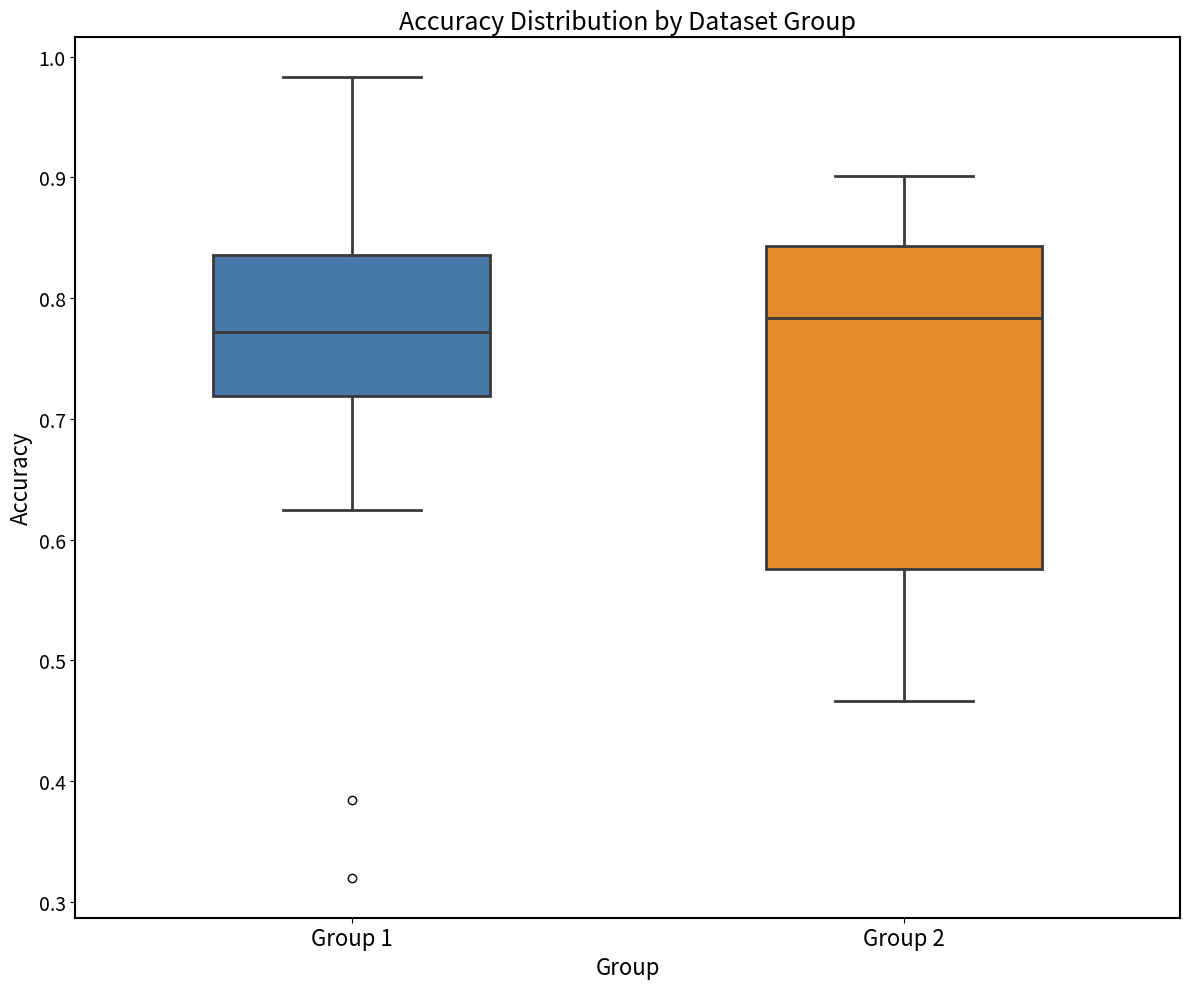

Where does the median line of the box for Group 1 sit on the y-axis? The values are not printed on the chart, so give them approximately, as read against the axis.

0.77